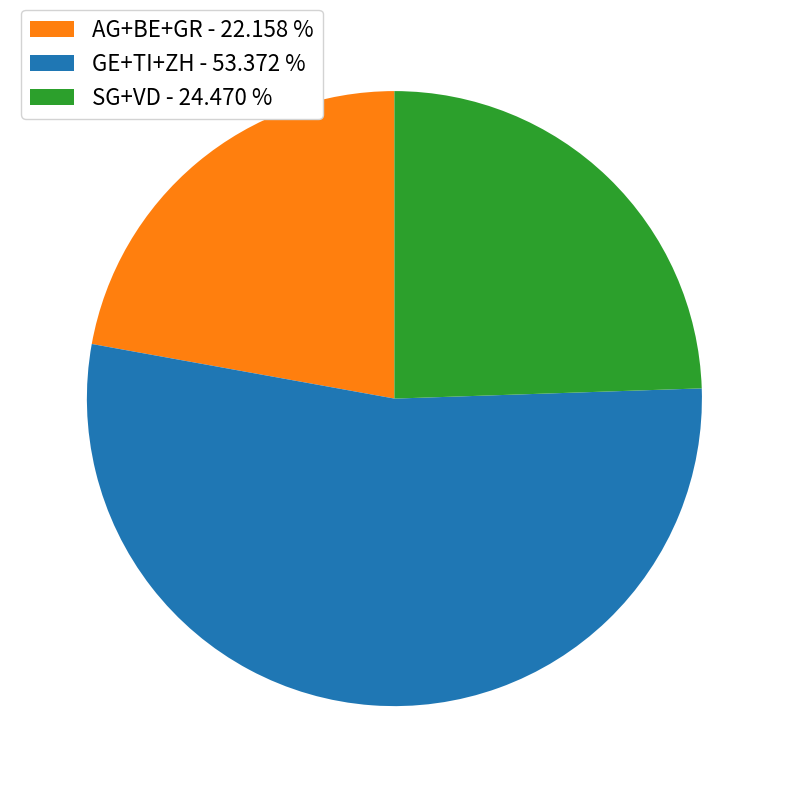

Does any single category account for the majority?

Yes